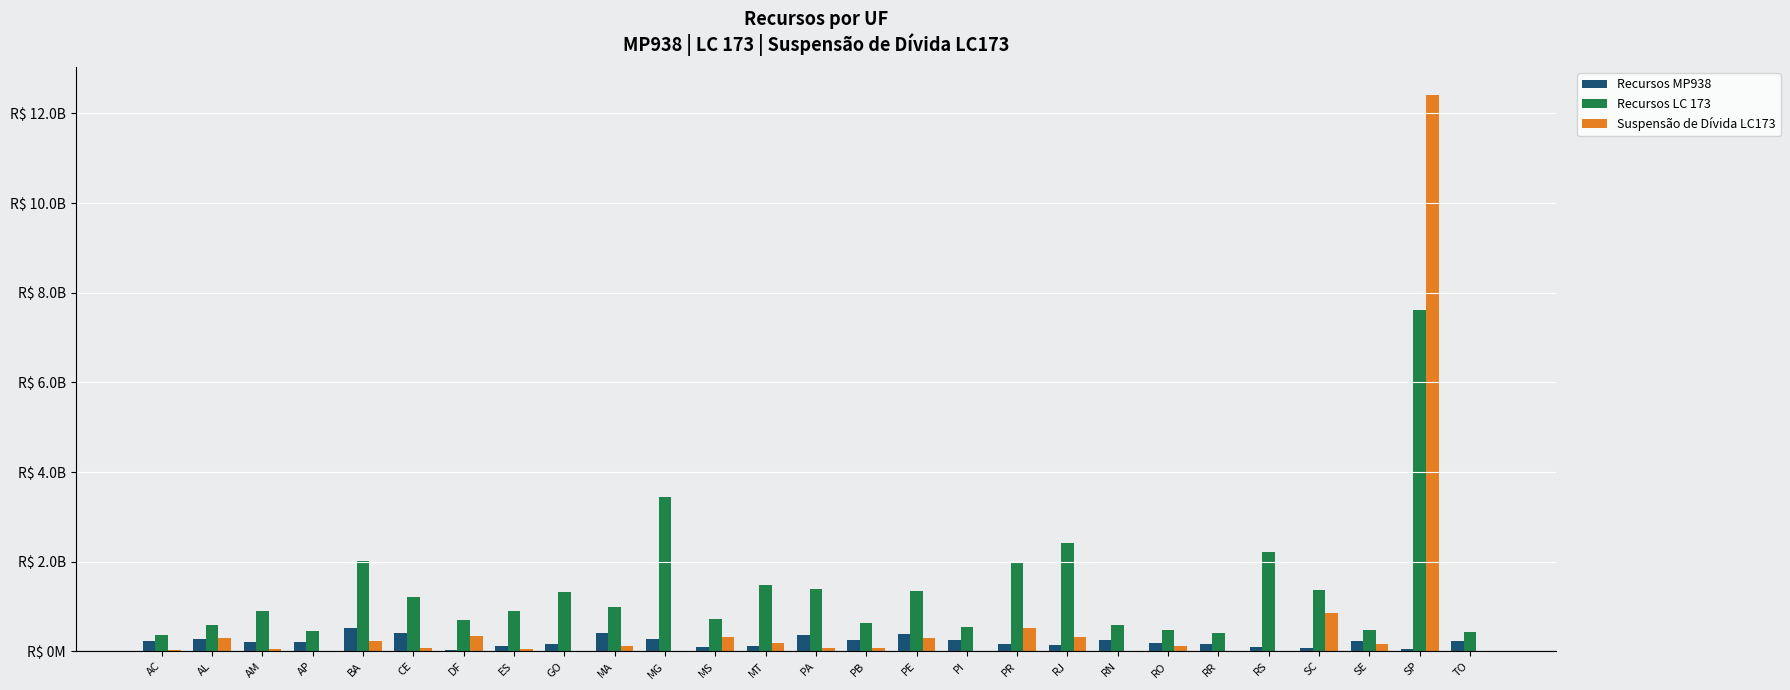

Are the bars horizontal?

No